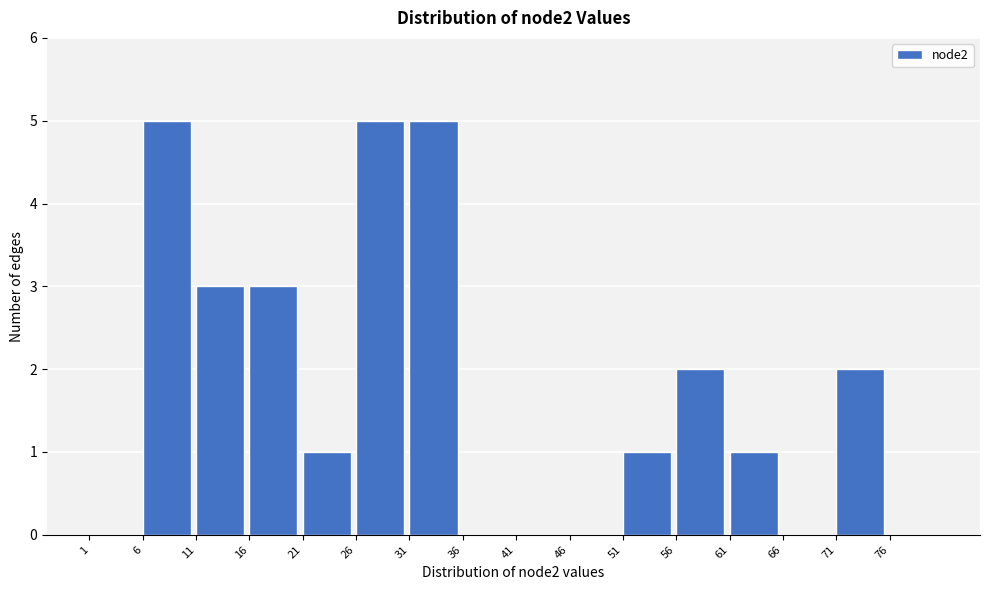

How tall is the bar that spans 16 to 21 on the x-axis? The values are not printed on the chart, so give them approximately, as read against the axis.

3